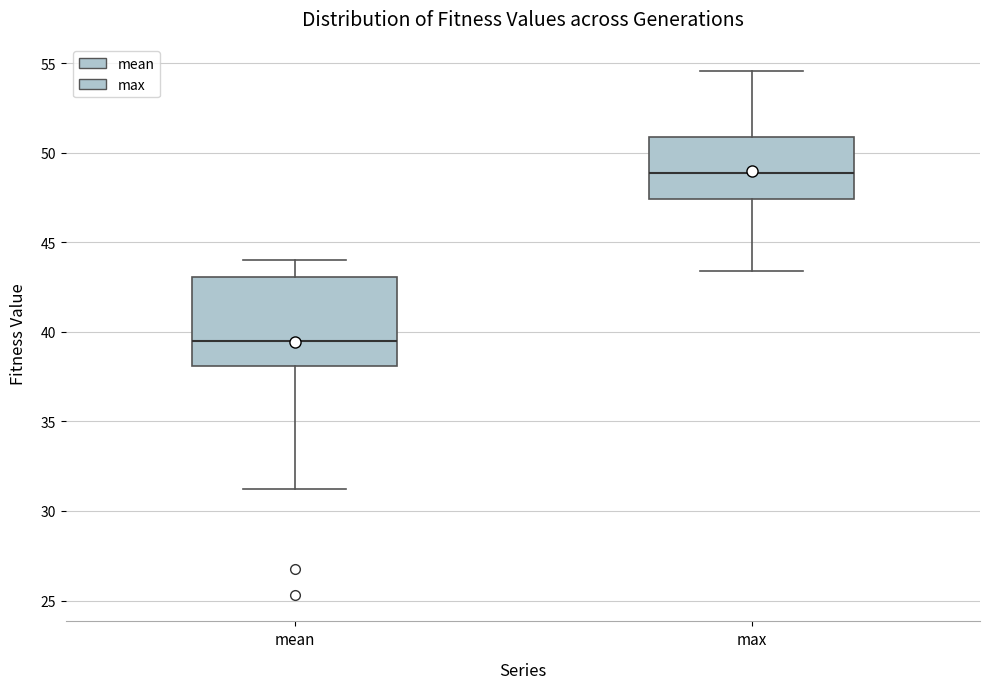

Where does the lower whisker of the box for mean end on the y-axis? The values are not printed on the chart, so give them approximately, as read against the axis.

31.0